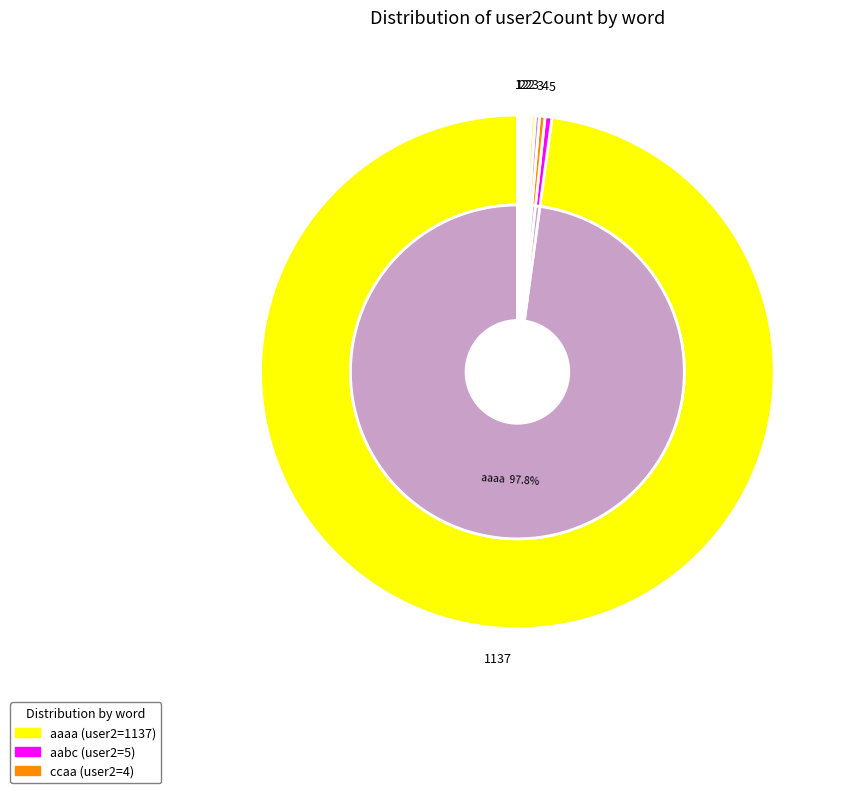

Does aaaa represent more than half of the total?

Yes